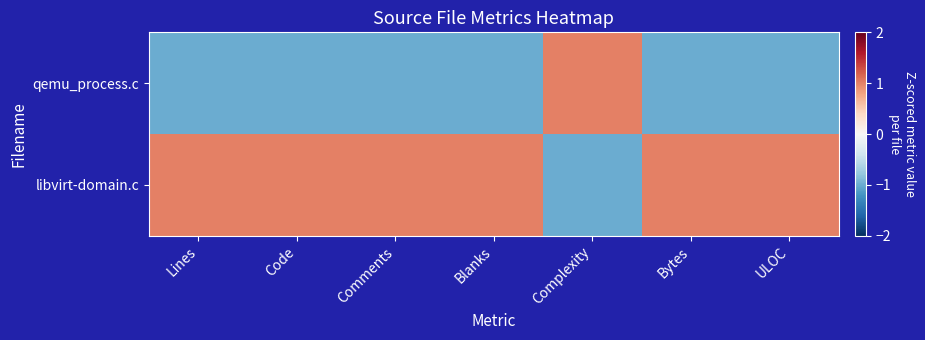

How many categories are shown in the chart?

7